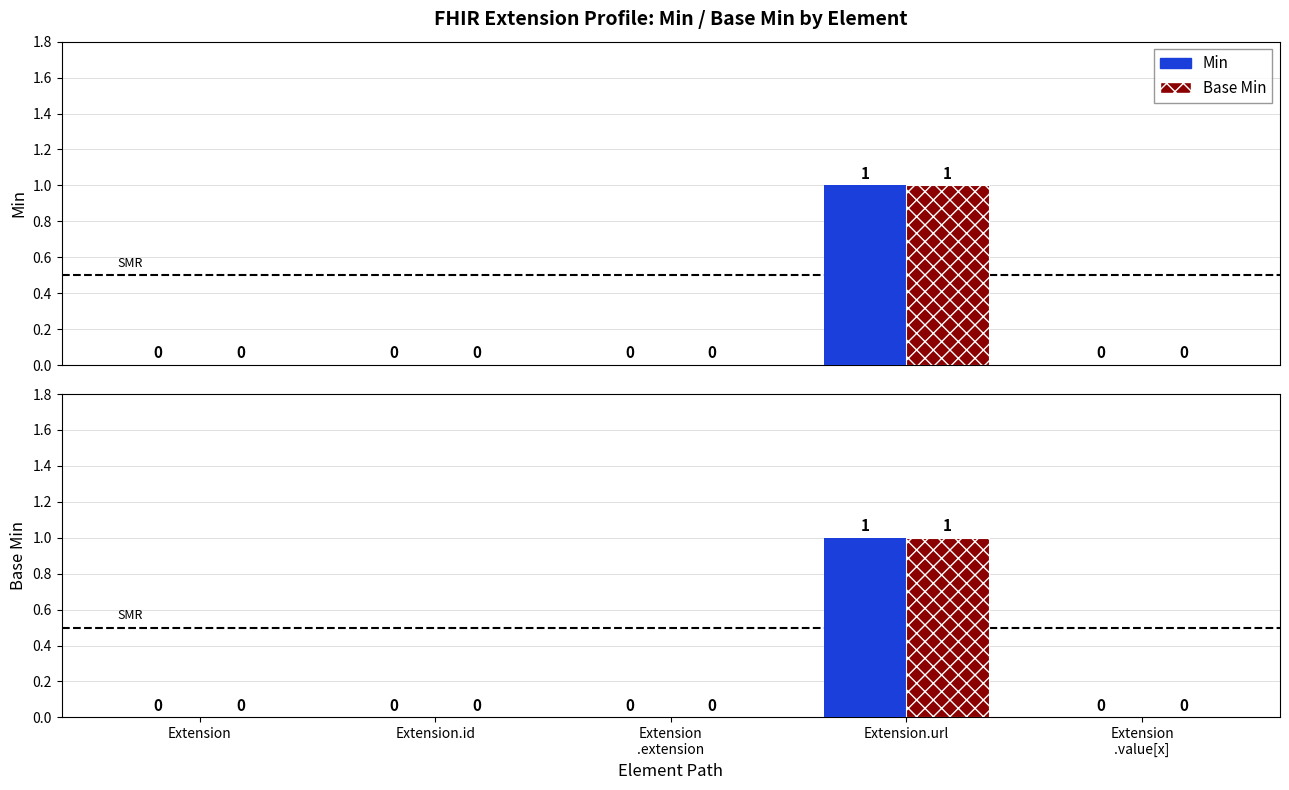

The Min series shows 0 at Extension. True or false?

True